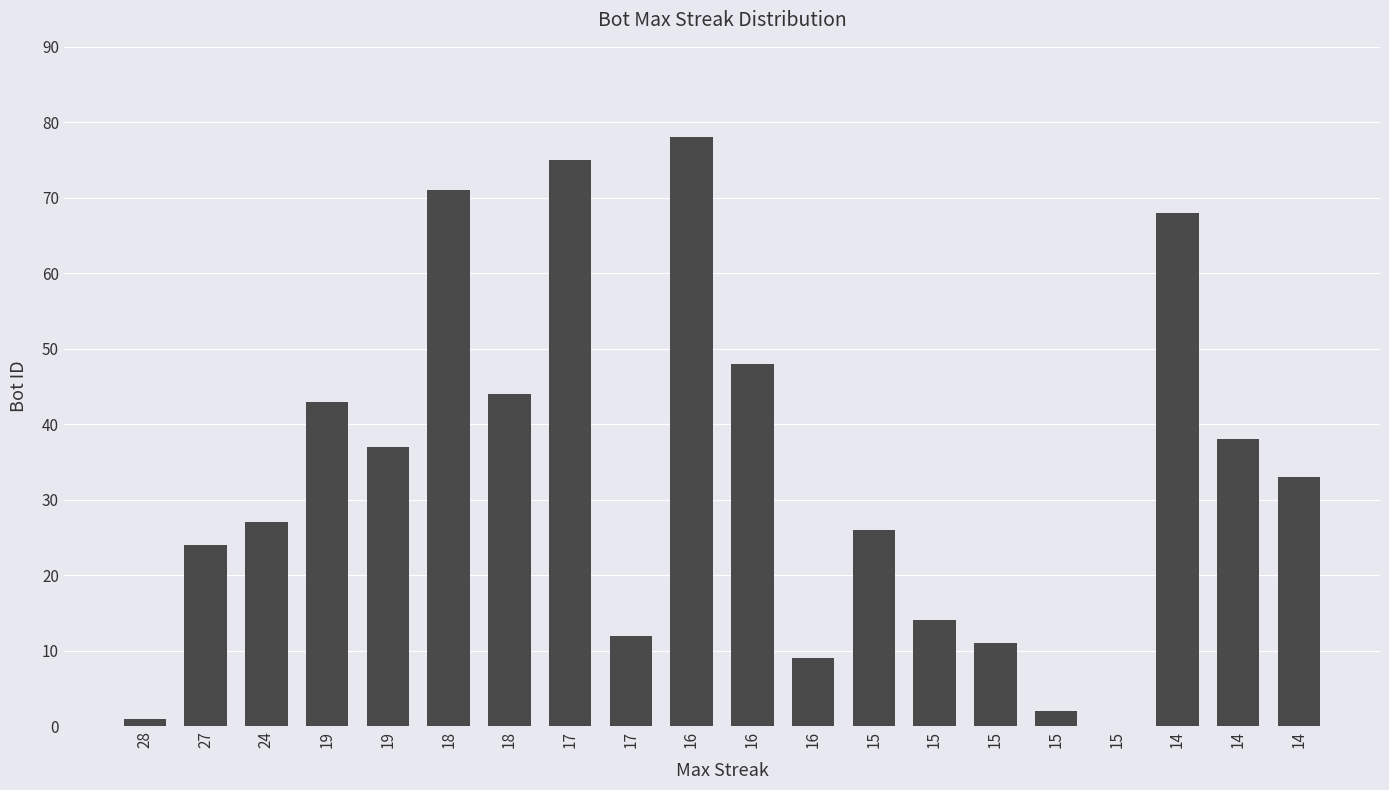

What is the average value?

33